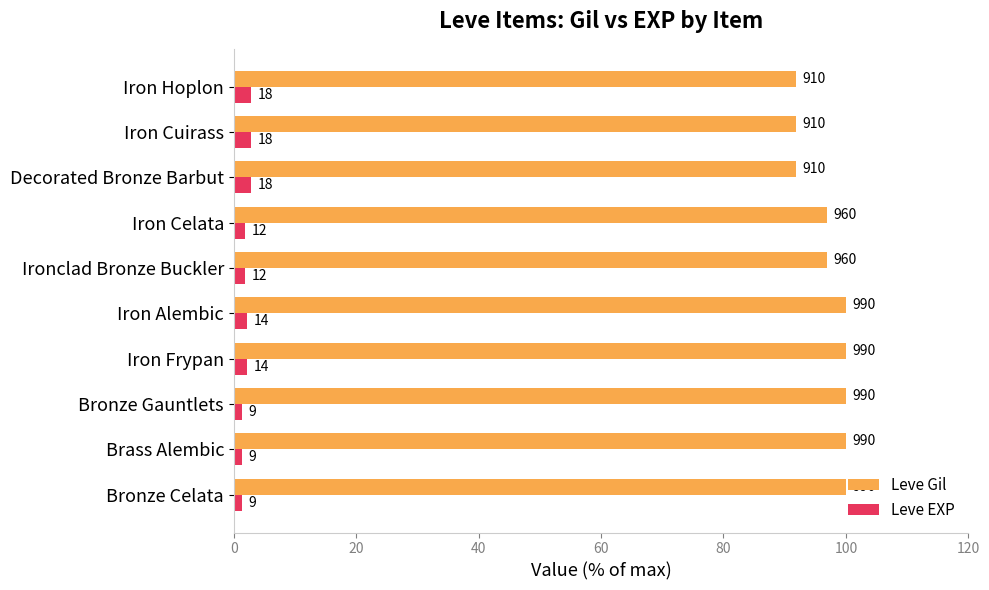

What are all the series names shown in the legend?

Leve Gil, Leve EXP